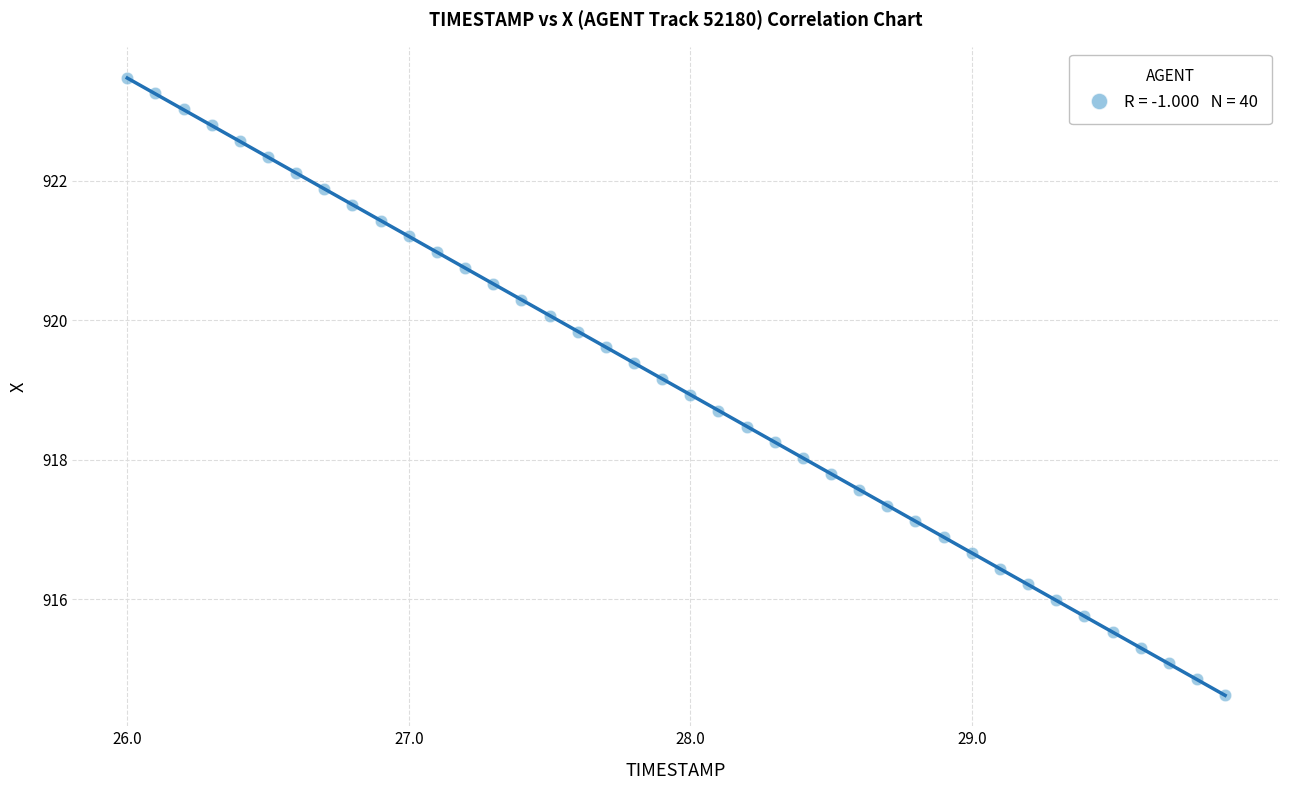

What is the range of Y values (max minus min)?

8.8